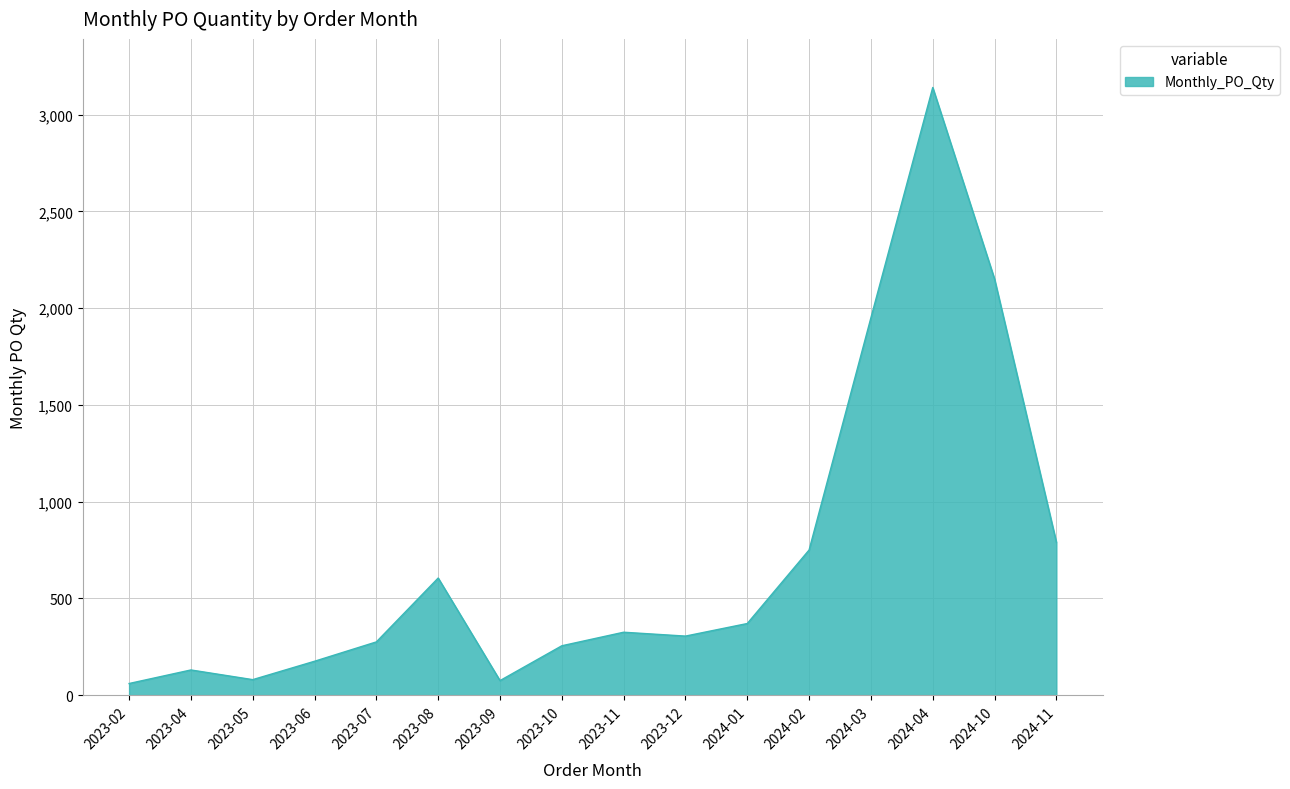

Is it true that the value at 2024-10 is 2882?

False